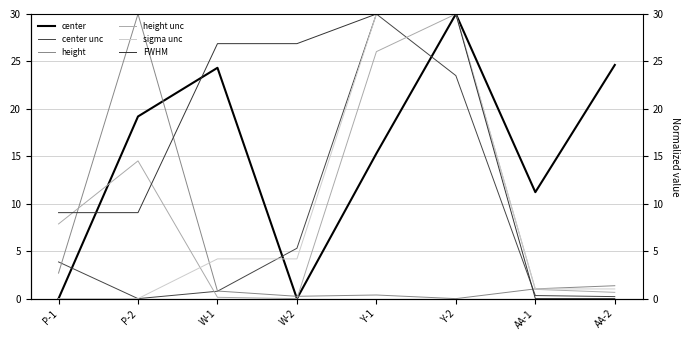

What is the difference between the maximum and minimum values in the sigma unc series?

30.0